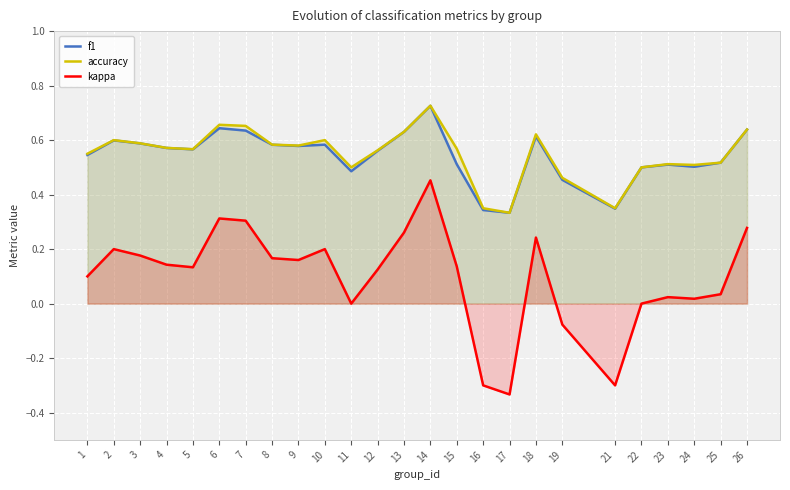

What is the difference between the f1 values at 10 and 11?

0.1